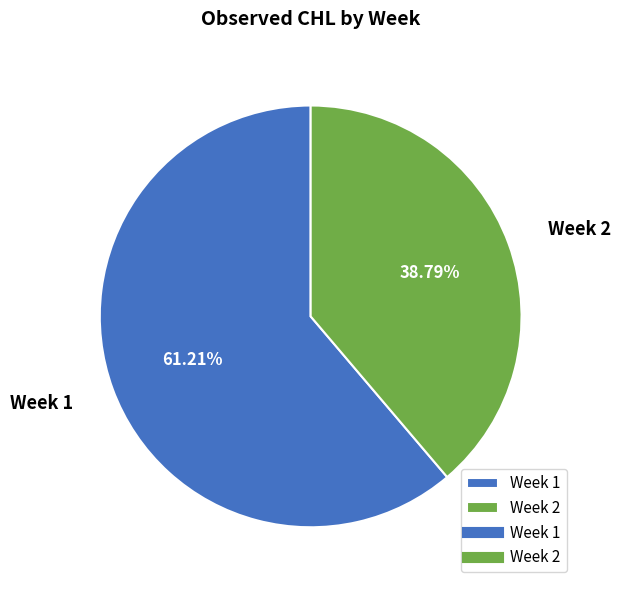

To the nearest percent, what is the difference between the Week 1 and Week 2 slice percentages?

22%